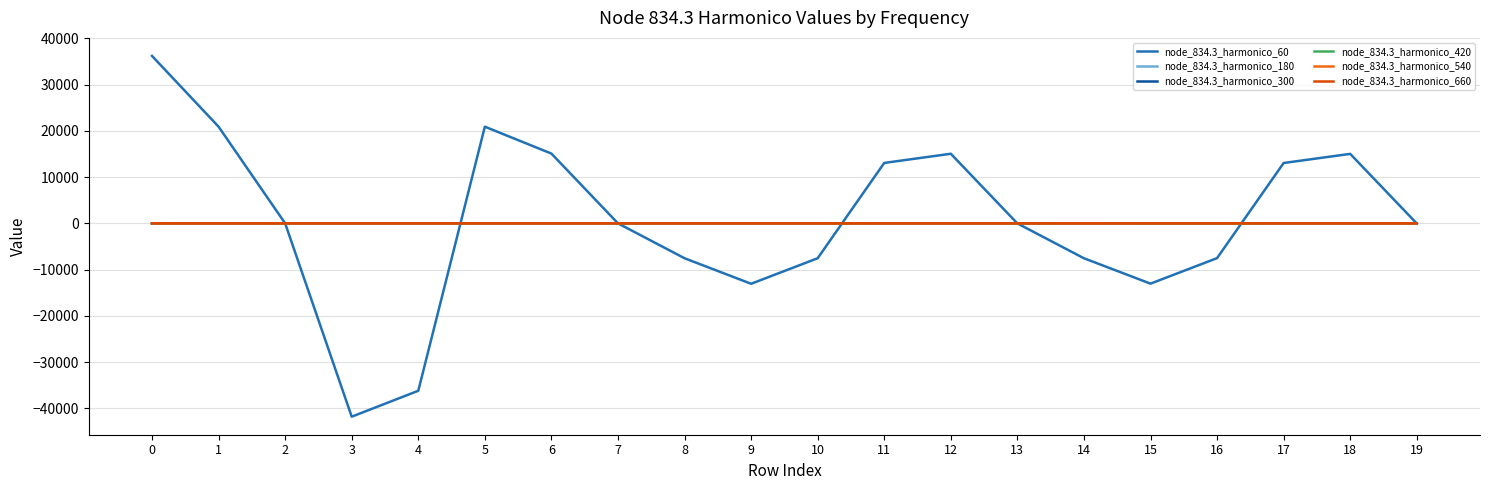

What is the smallest value displayed?

-41828.9